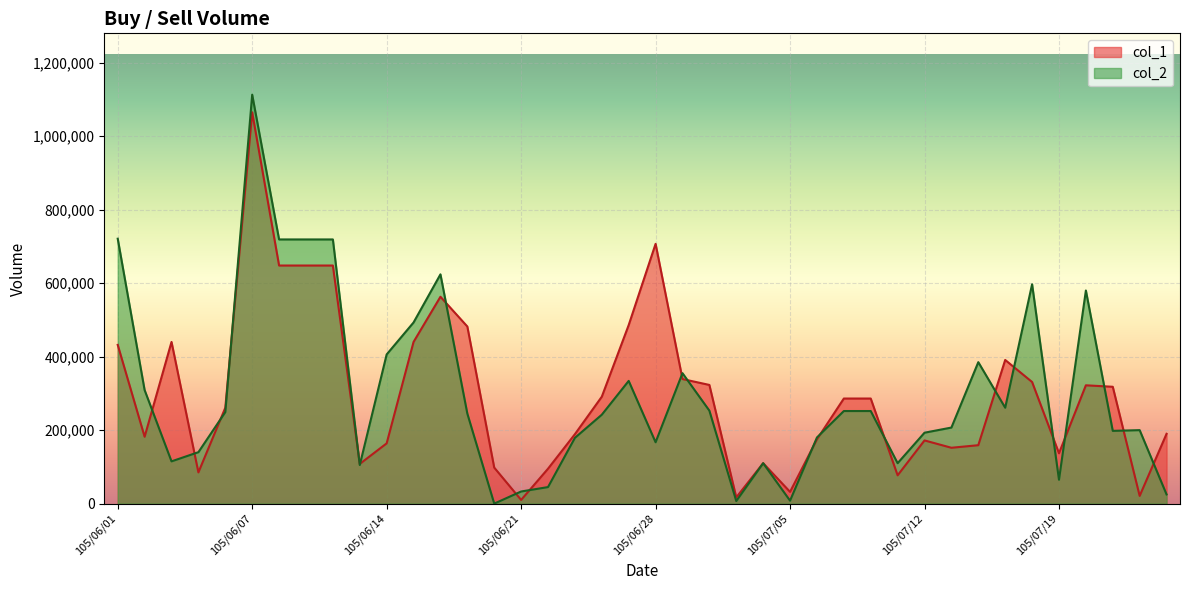

What is the difference between the maximum and second lowest values in the col_2 series?

1106000